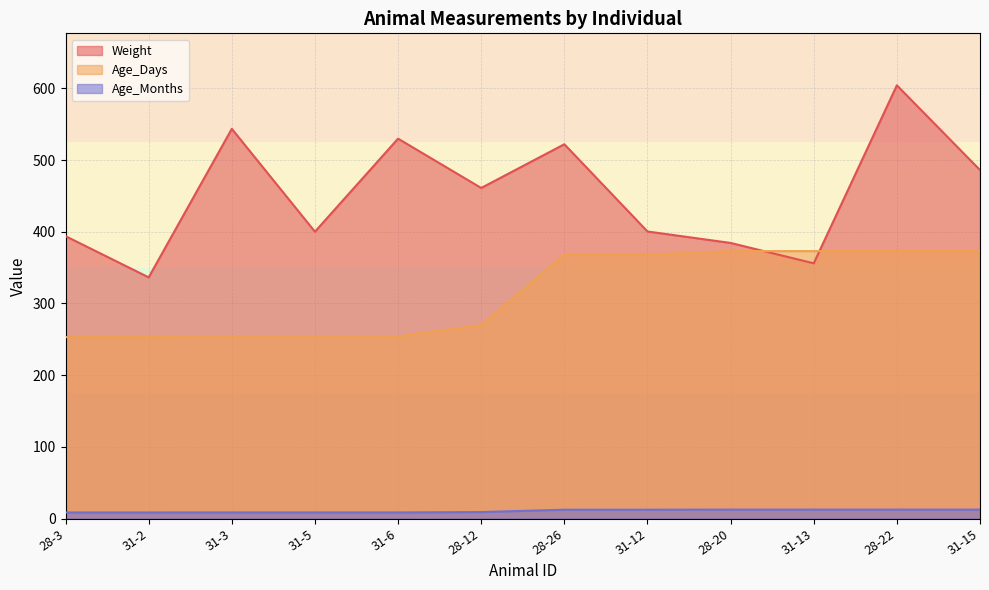

What position from the right is 31-2?

11